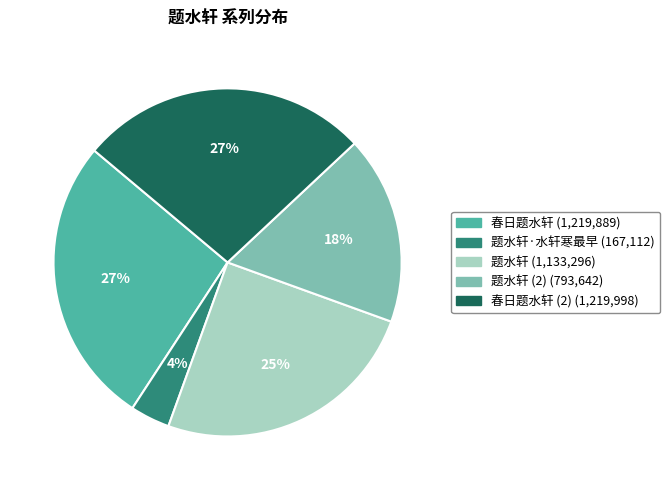

Is there a majority slice in this chart?

No